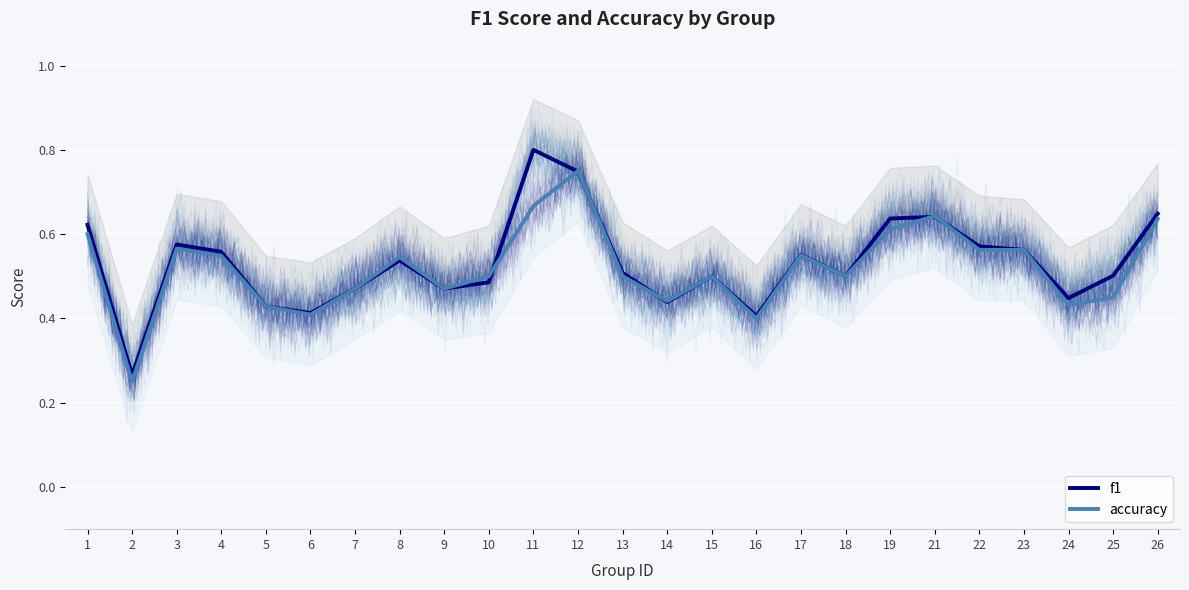

At which label is accuracy closest to 0?

2